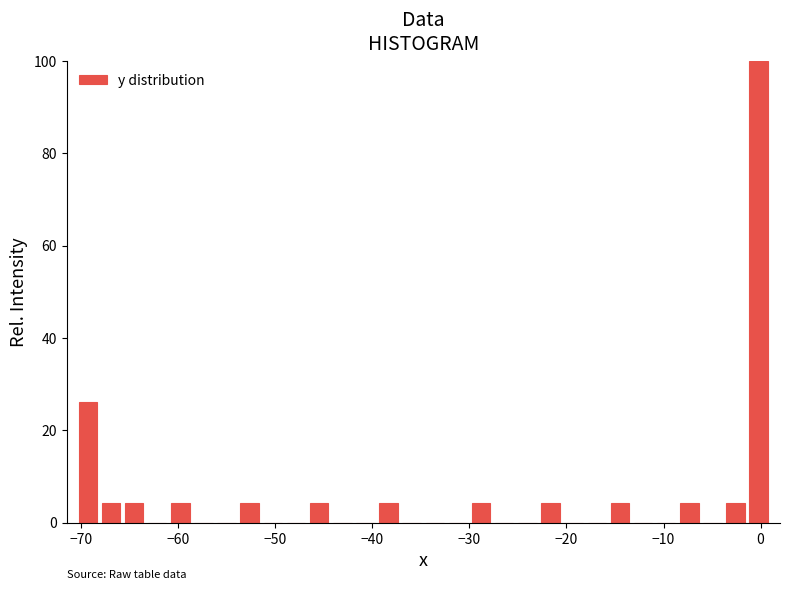

Read against the x-axis, roughly where is the centre of the tallest bar?

0